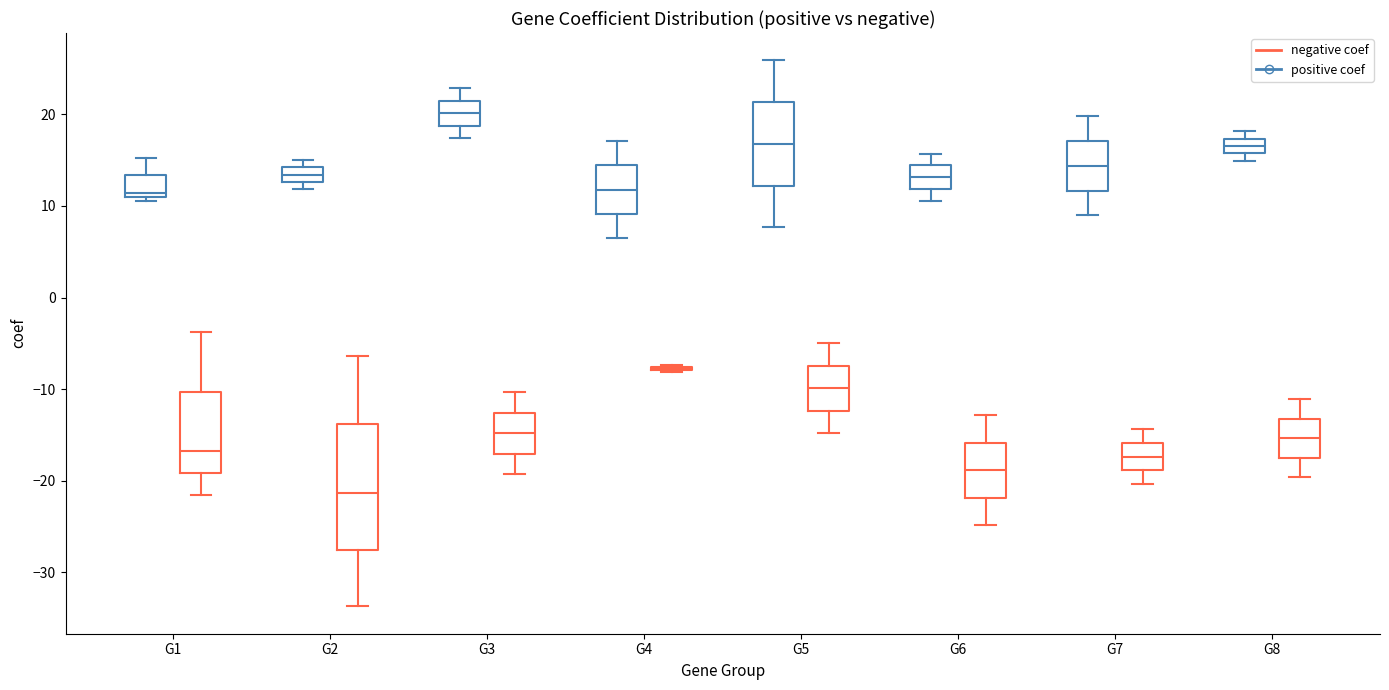

Where is the upper edge of the box for G7 (positive coef) on the y-axis? The values are not printed on the chart, so give them approximately, as read against the axis.

17